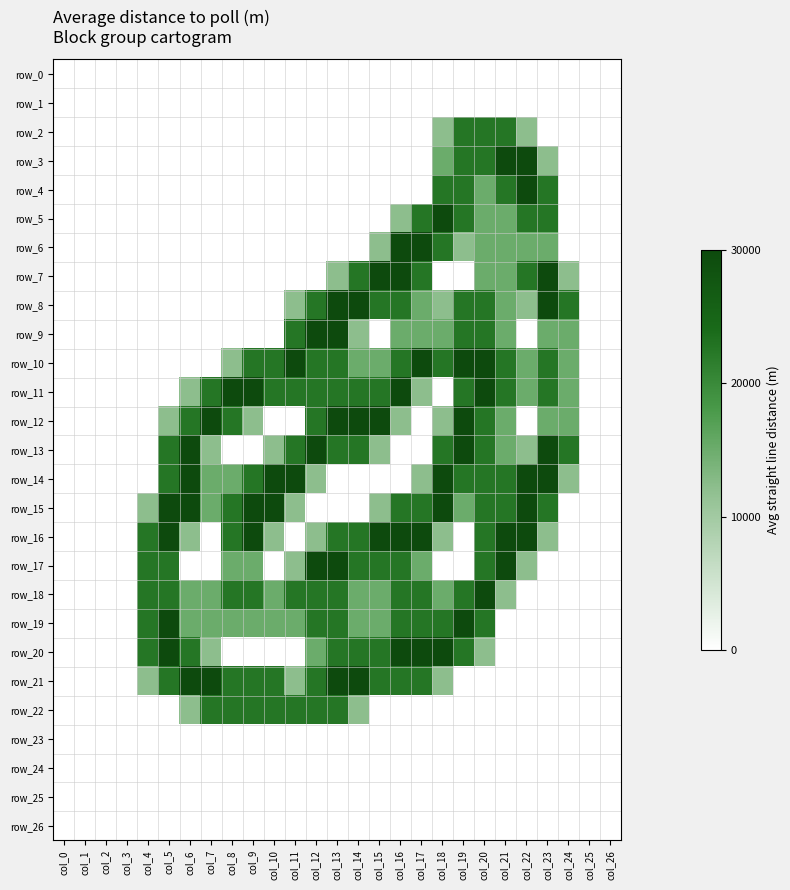

How many distinct data groups are displayed?

27